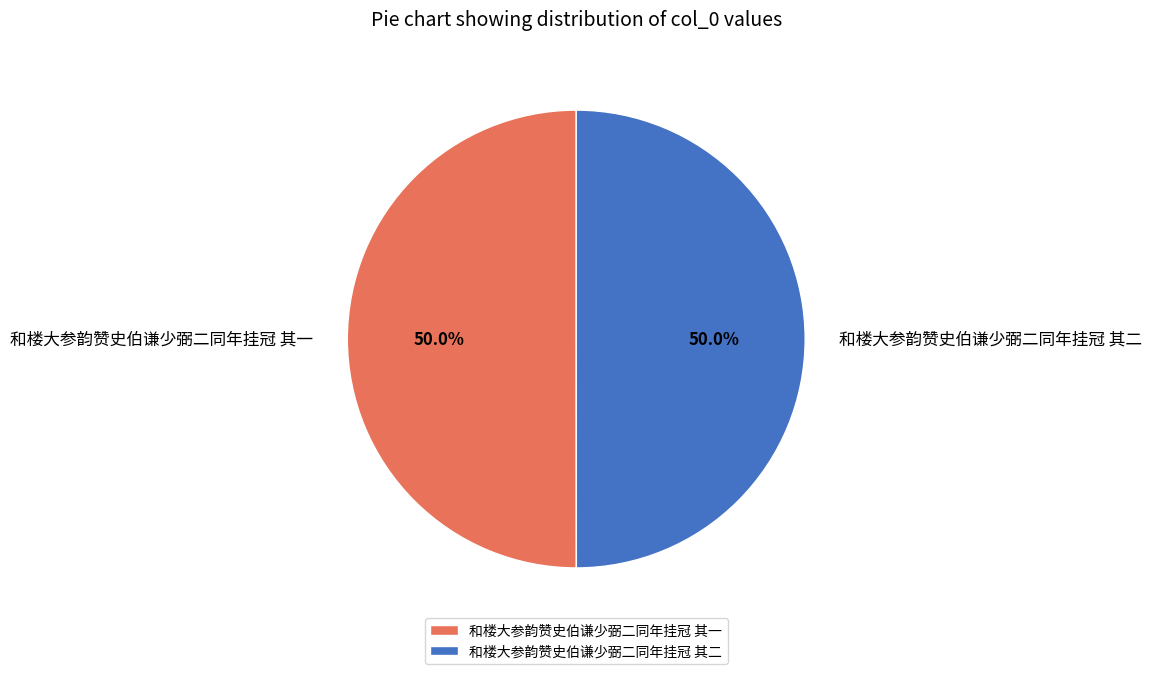

True or false: 和楼大参韵赞史伯谦少弼二同年挂冠 其二 accounts for 59% of the total.

False